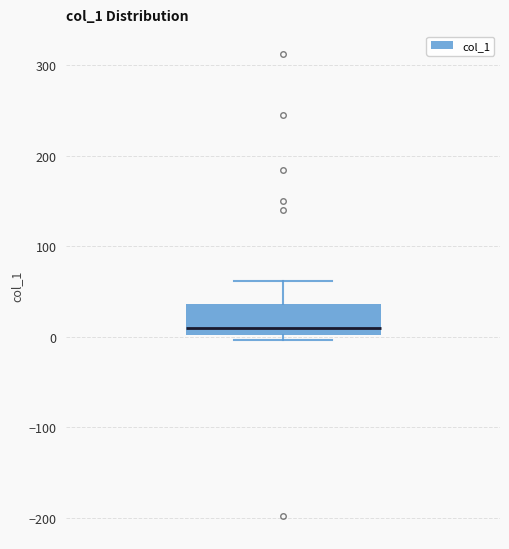

Where does the upper whisker of the box end on the y-axis? The values are not printed on the chart, so give them approximately, as read against the axis.

60